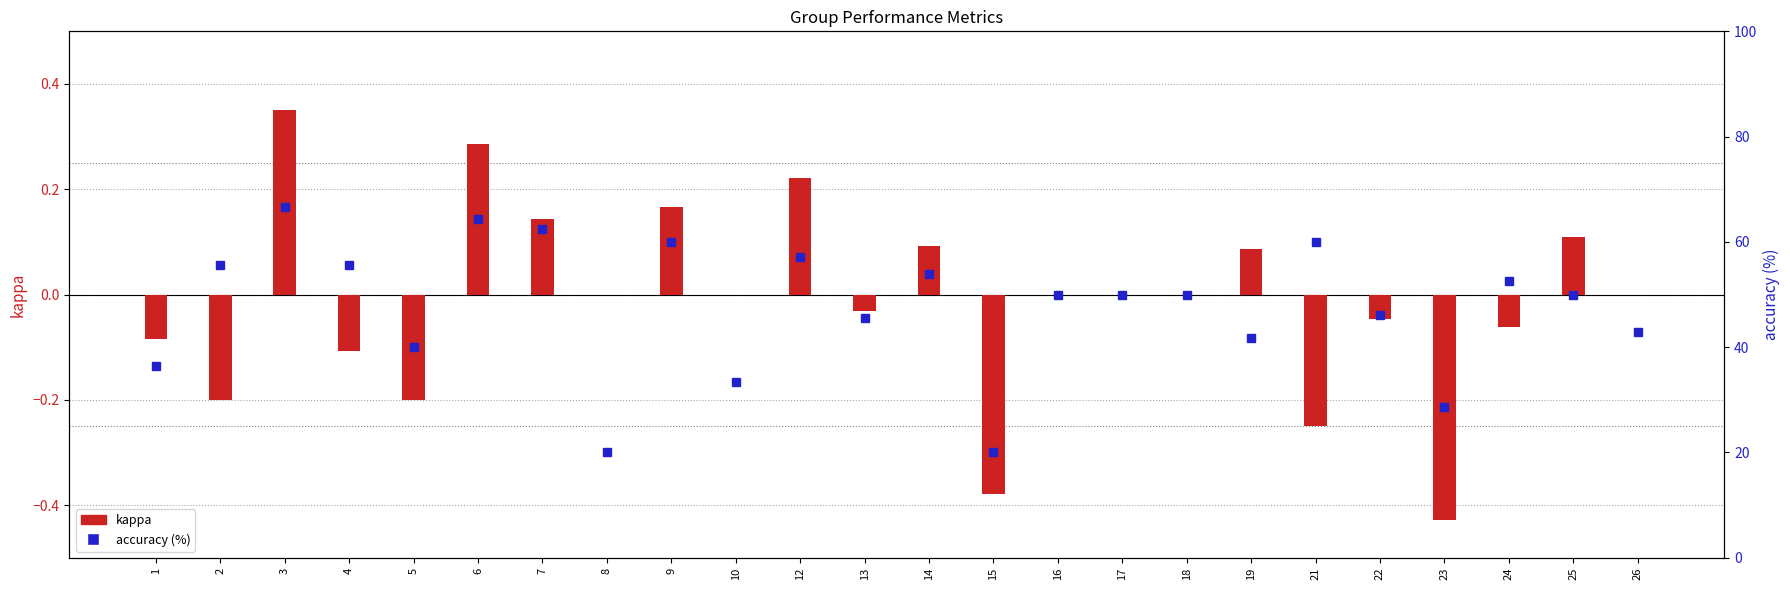

Reading left to right, extract all data points from this chart.

kappa: -0.1	-0.2	0.4	-0.1	-0.2	0.3	0.1	0.0	0.2	0.0	0.2	-0.0	0.1	-0.4	0.0	0.0	0.0	0.1	-0.2	-0.0	-0.4	-0.1	0.1	0.0
accuracy (%): 36.4	55.6	66.7	55.6	40.0	64.3	62.5	20.0	60.0	33.3	57.1	45.5	53.8	20.0	50.0	50.0	50.0	41.7	60.0	46.2	28.6	52.6	50.0	42.9